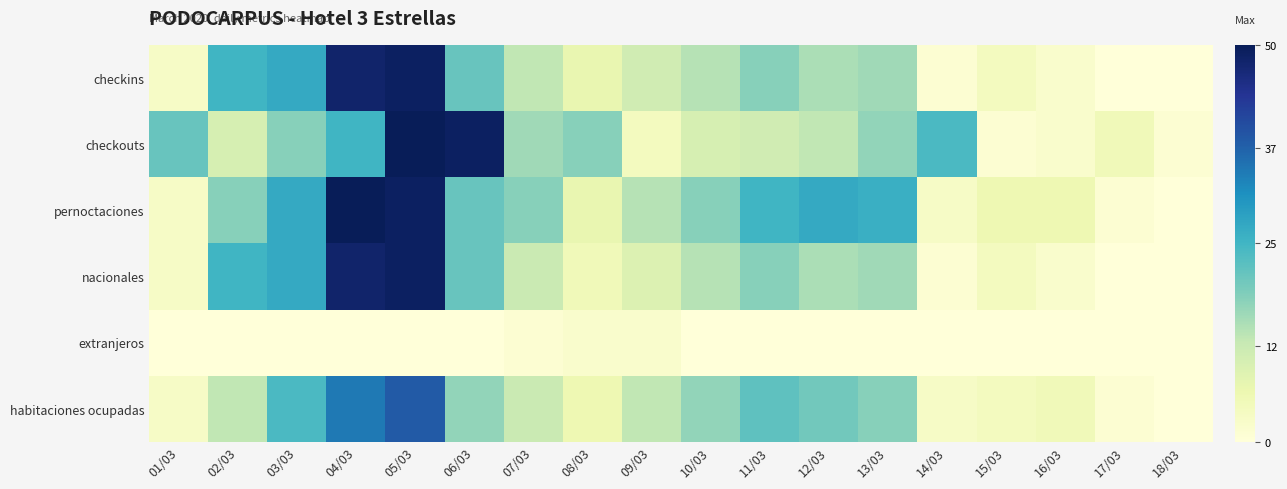

Count the number of categories in the chart.

18